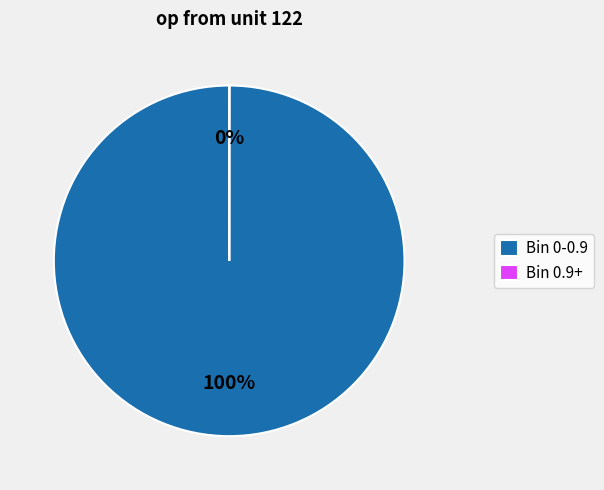

Does any single category account for the majority?

Yes